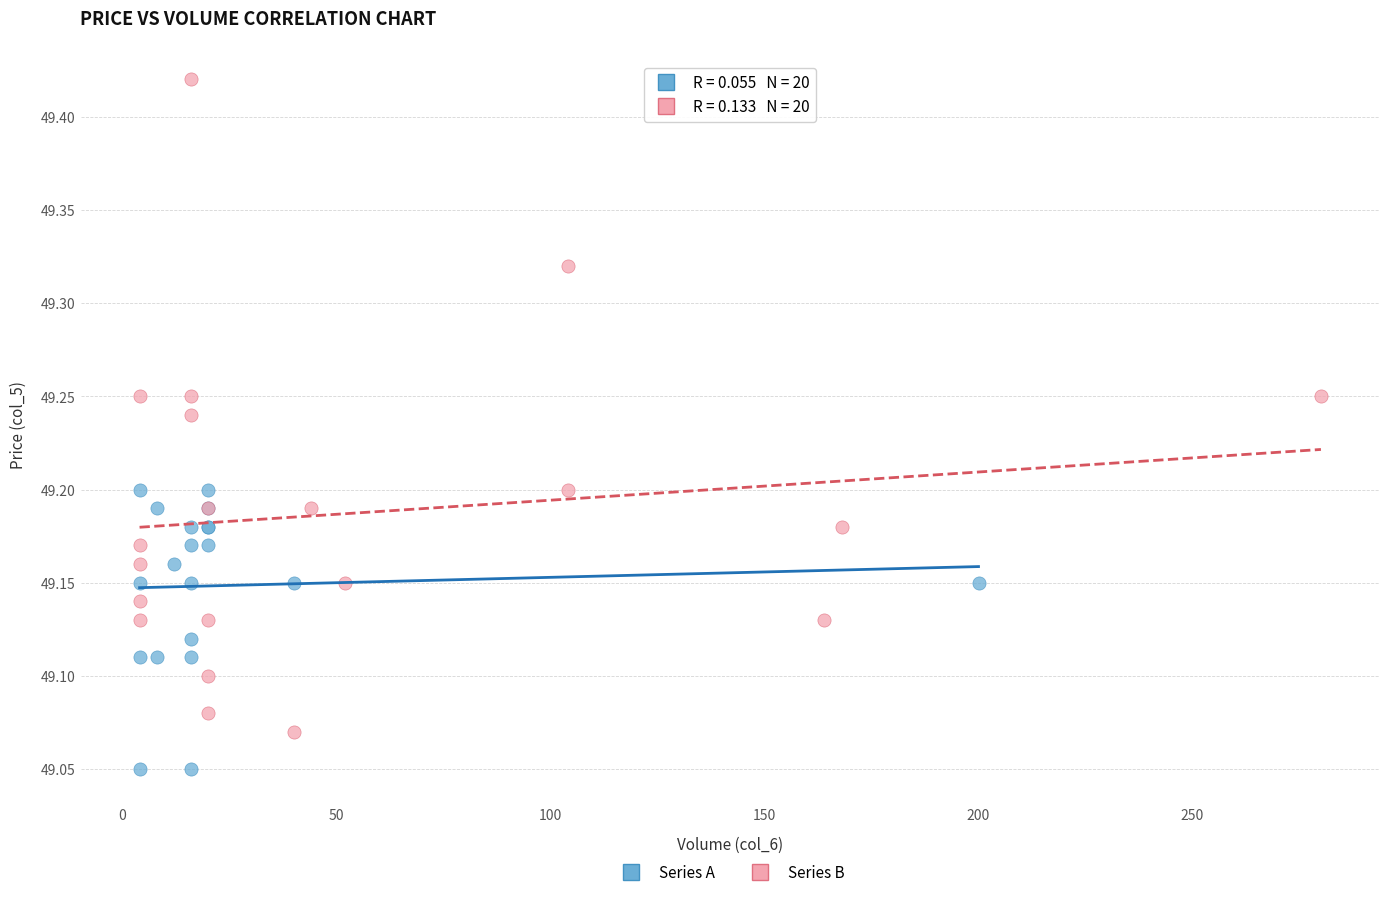

Which series reaches the maximum Y coordinate?

Series B